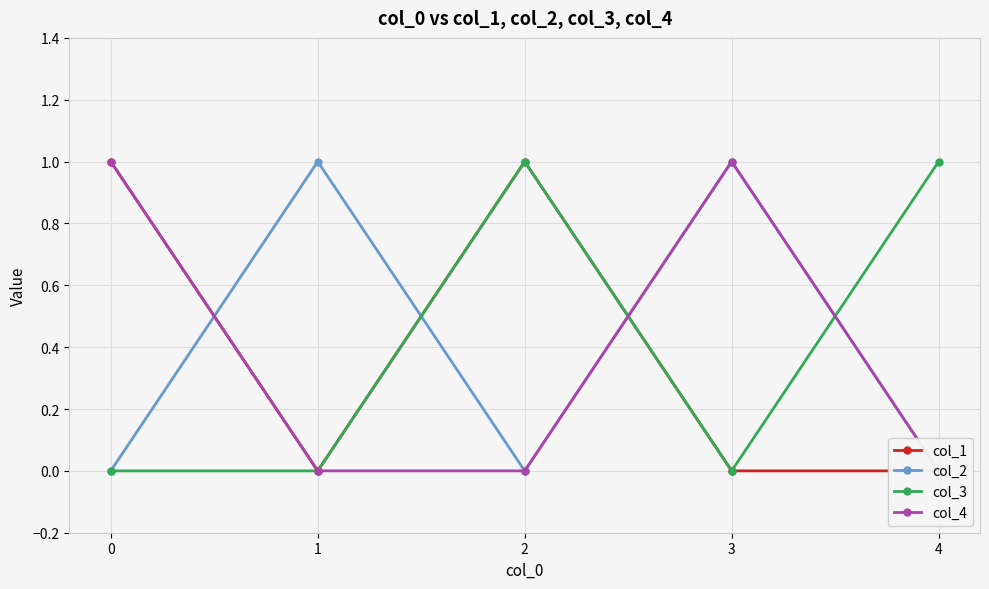

How many intersections are there between col_2 and col_1?

3